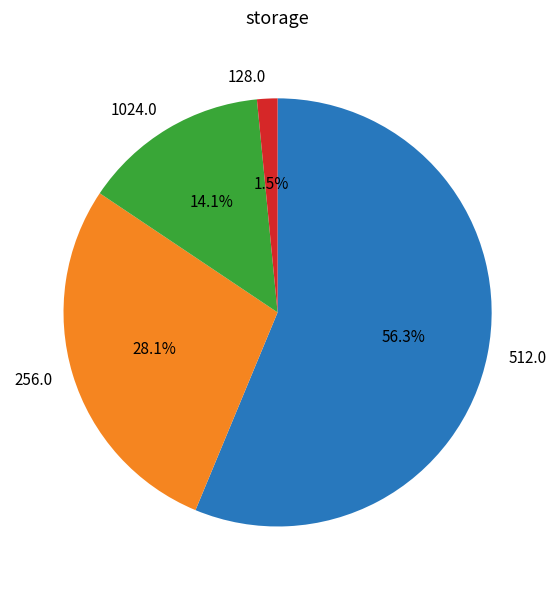

Rank the categories by value from highest to lowest.

512.0, 256.0, 1024.0, 128.0